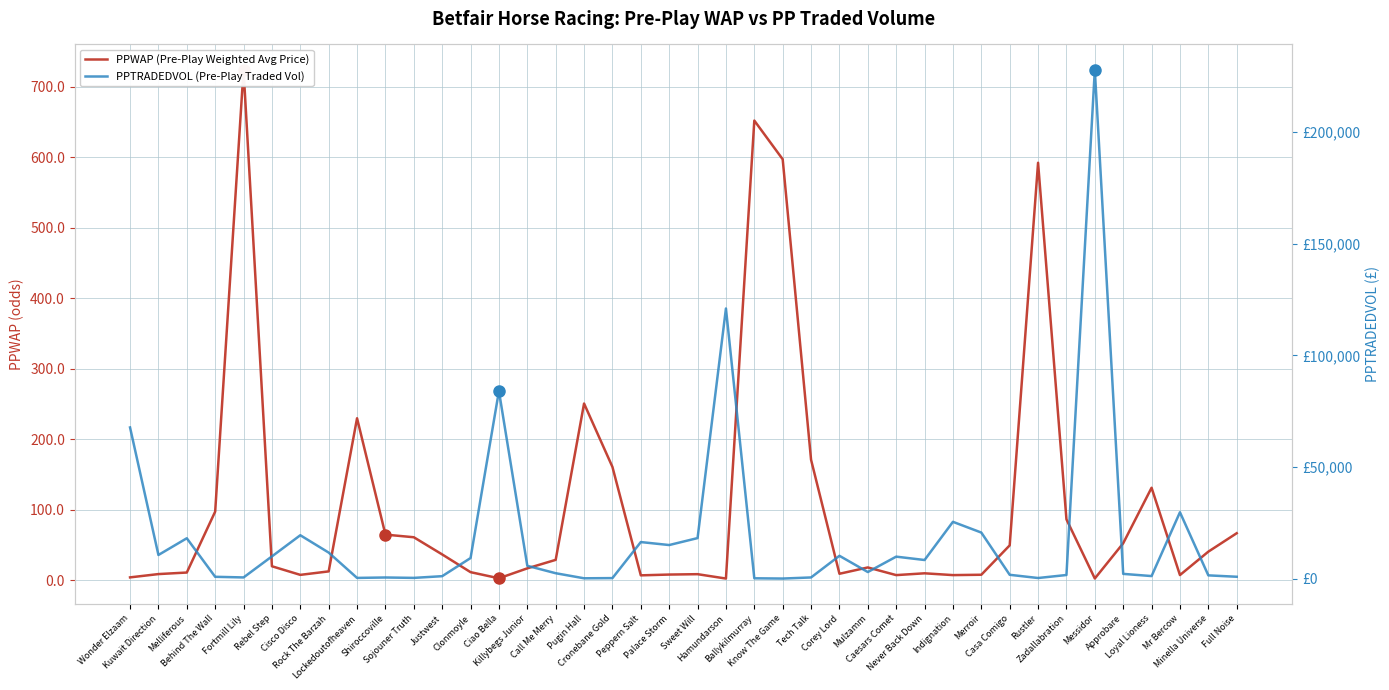

List the series in order of their peak value, lowest first.

PPWAP (Pre-Play Weighted Avg Price), PPTRADEDVOL (Pre-Play Traded Vol)